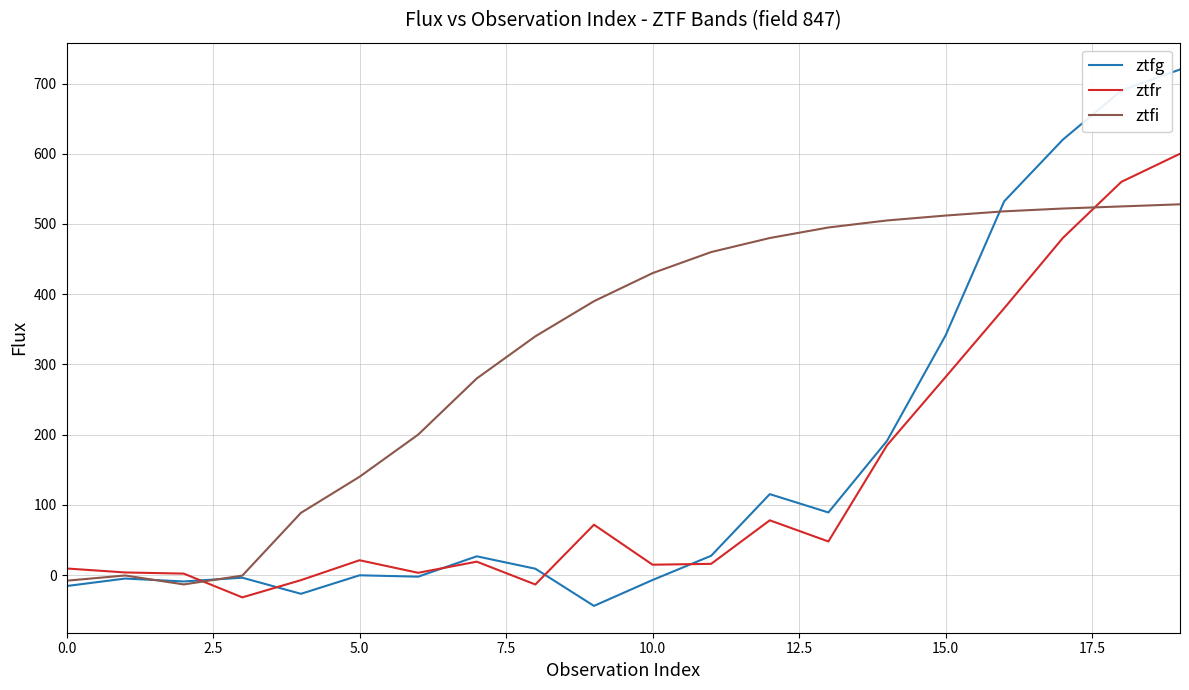

Rank the series by their maximum value, from lowest to highest.

ztfi, ztfr, ztfg